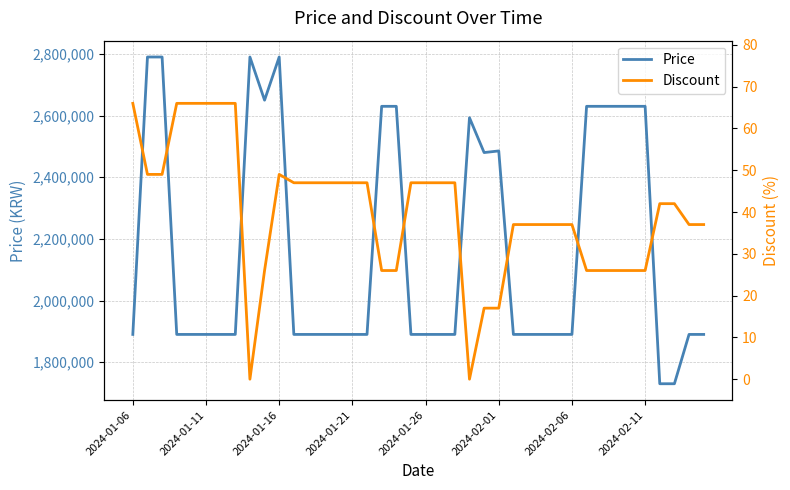

What is the maximum value for Price?

2790000